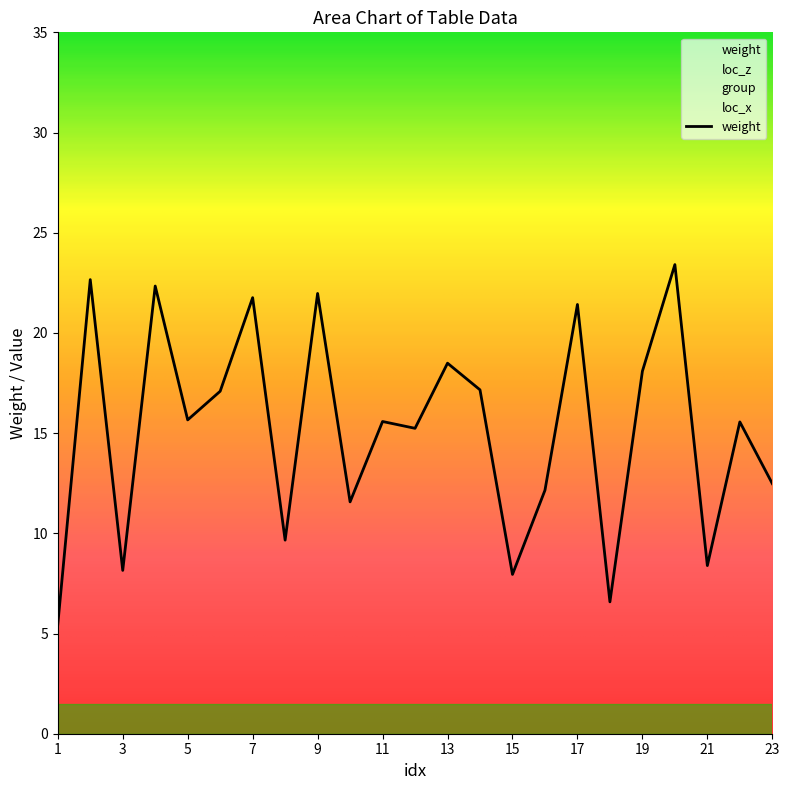

What value does the group series have at 19?

1.0